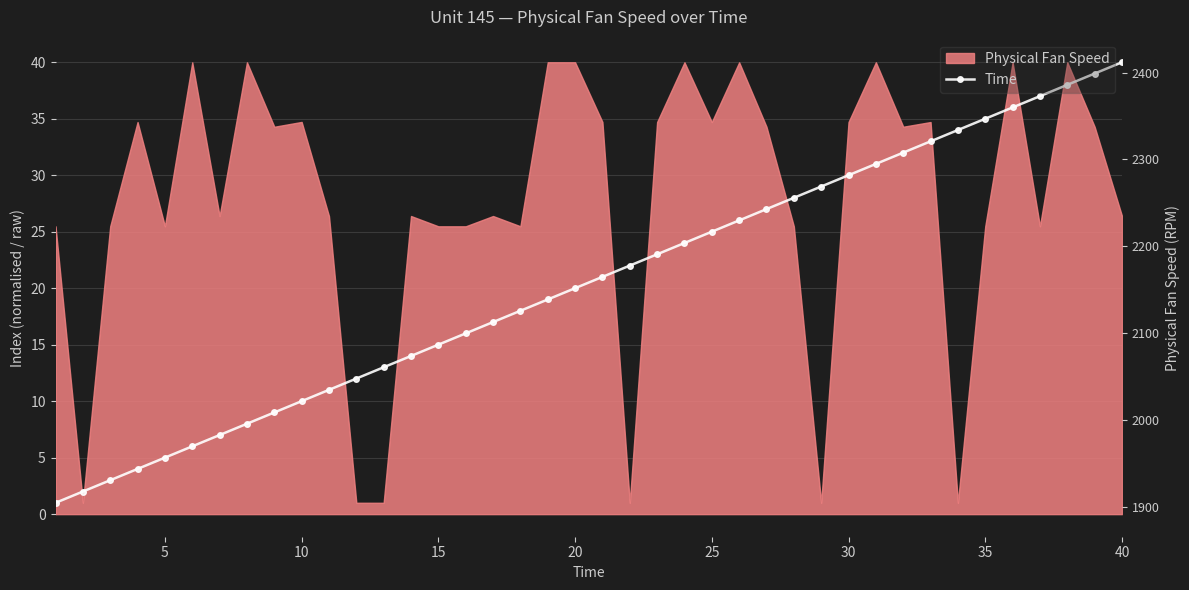

What is the approximate value at 20, to the nearest 5?

20